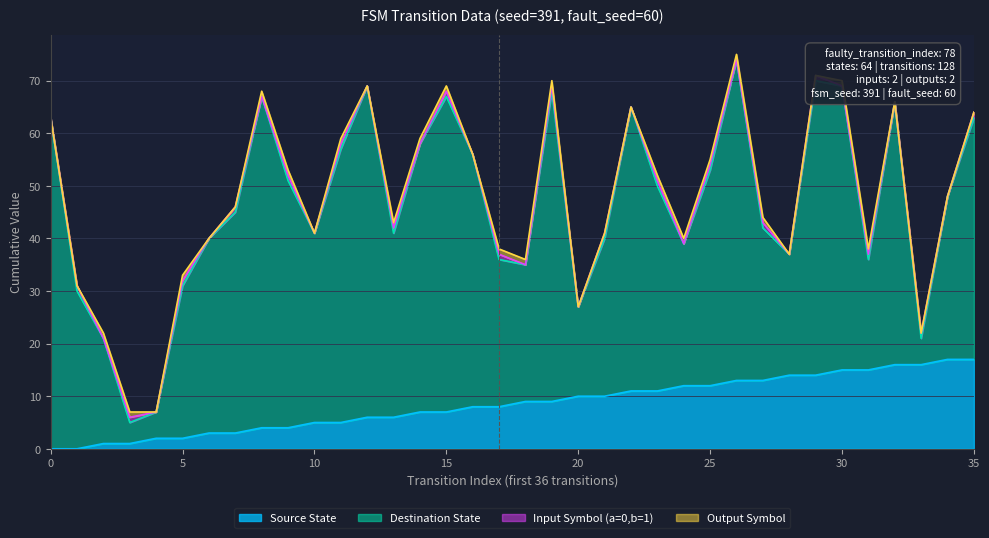

Where is the first local maximum for Input Symbol (a=0,b=1)?

1